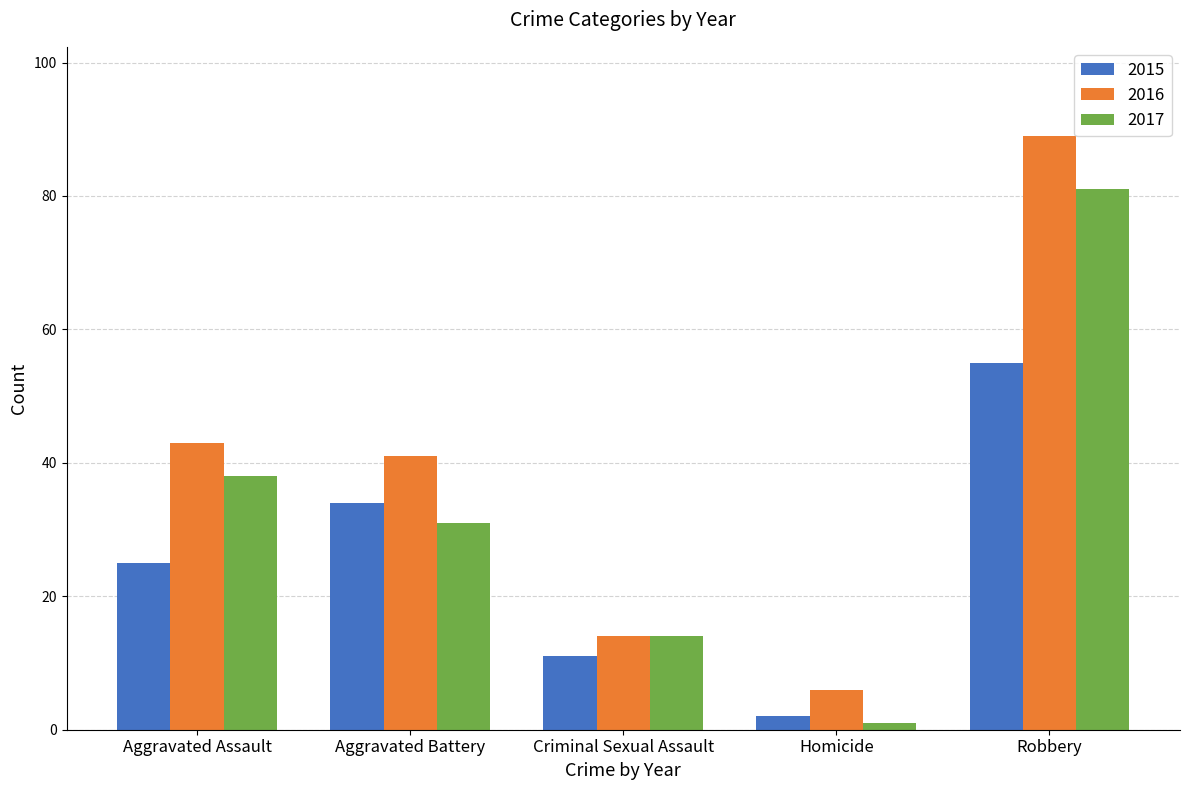

What is the minimum value shown in the chart?

1